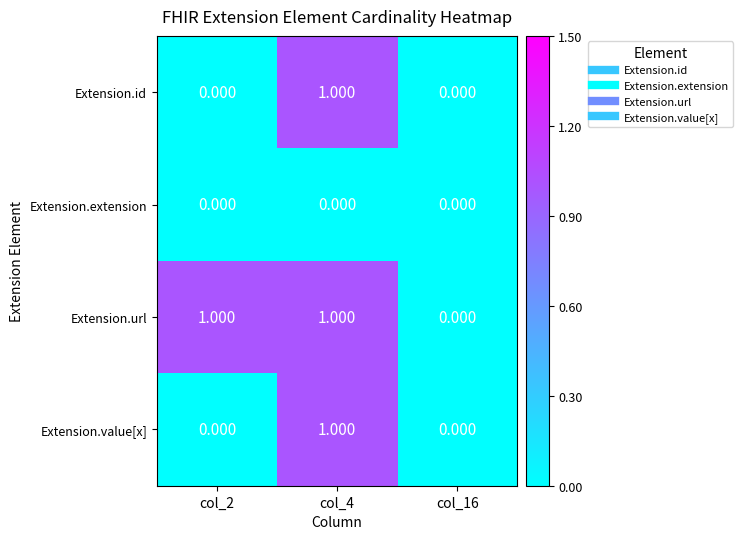

Which series has the largest total across all categories?

Extension.url